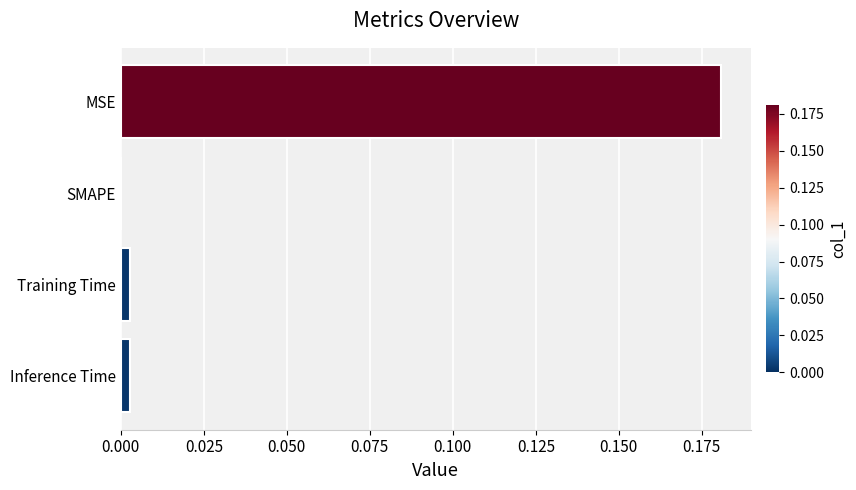

Is it true that the value at SMAPE is 0.0?

True